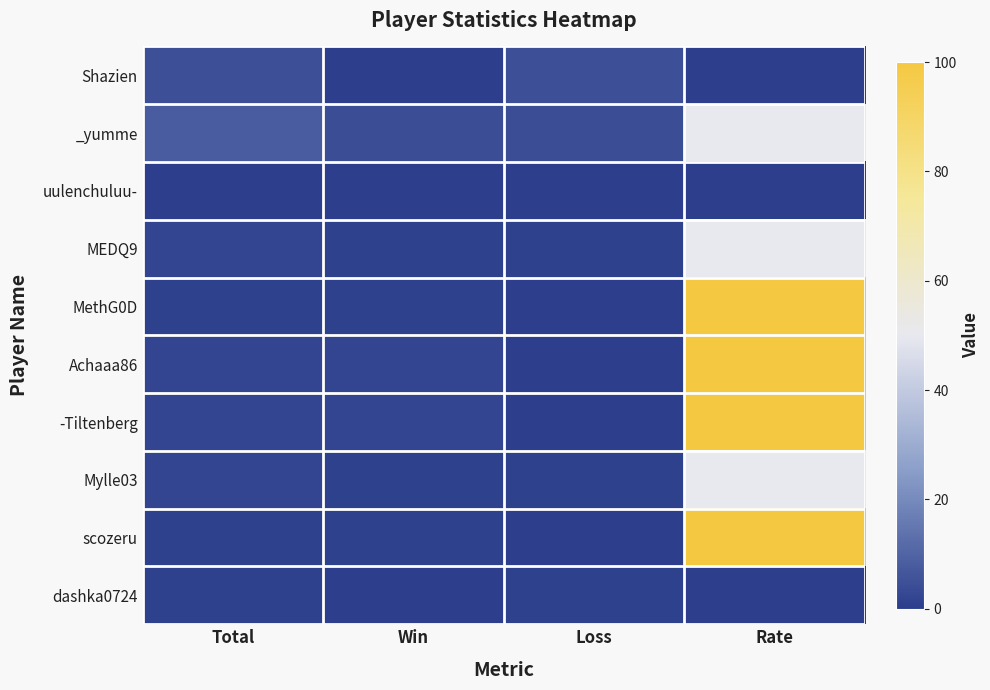

List the series in order of their peak value, lowest first.

uulenchuluu-, dashka0724, Shazien, _yumme, MEDQ9, Mylle03, MethG0D, Achaaa86, -Tiltenberg, scozeru